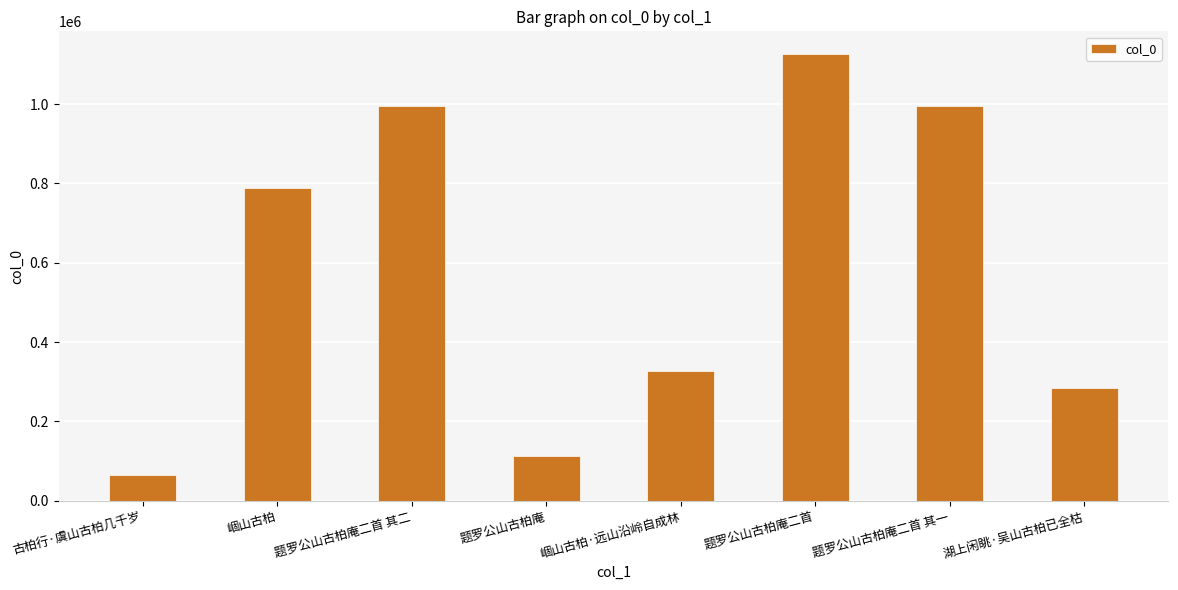

The value at 崓山古柏·远山沿岭自成林 is 328006. True or false?

True